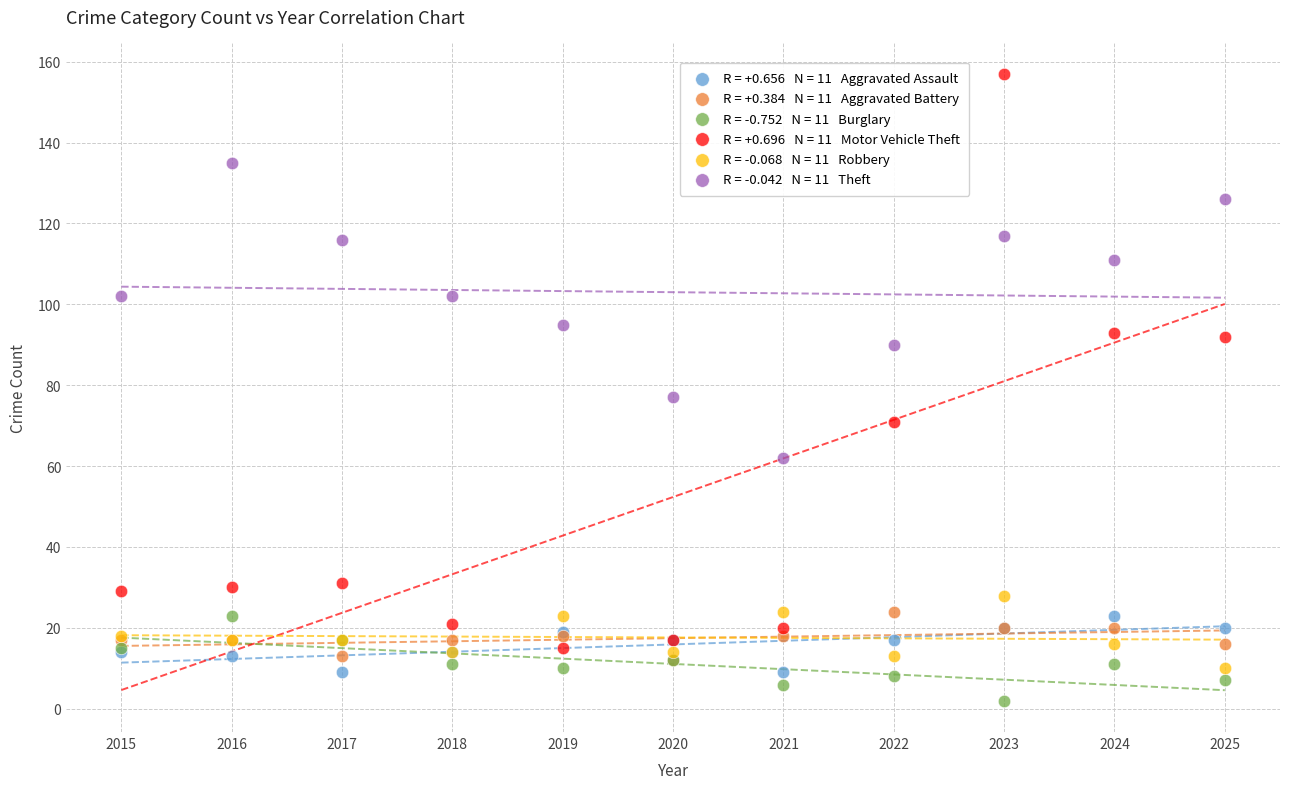

Across all series, what Y value is closest to 79?

77